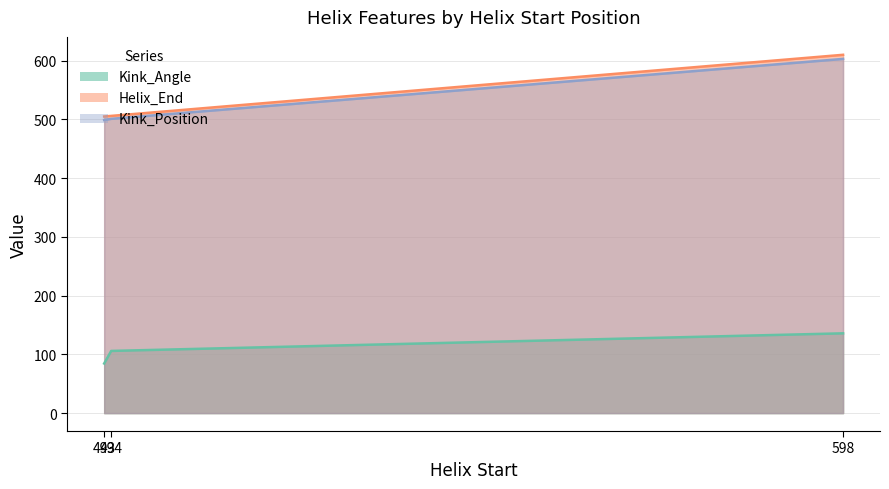

Is the value of Helix_End at 598 greater than the value of Kink_Angle at 493?

Yes